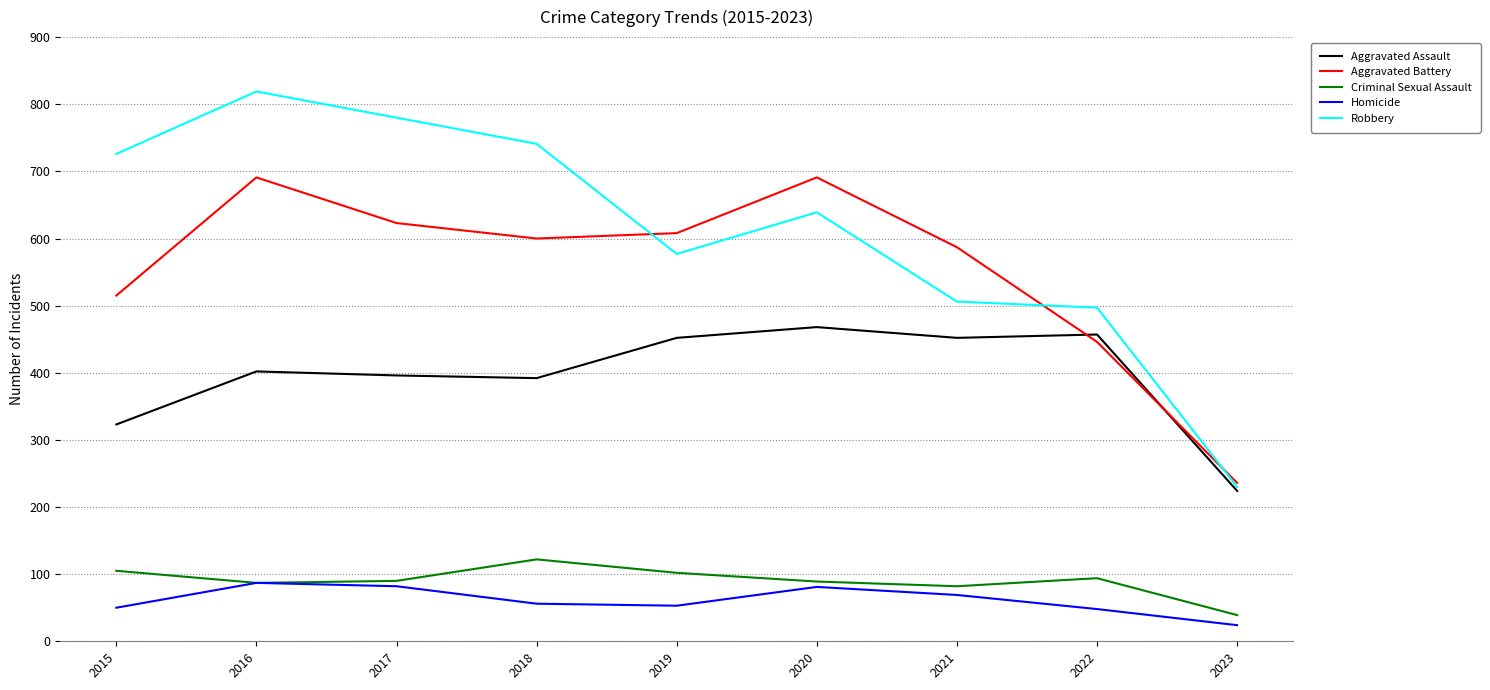

What is the difference between the second highest and minimum values in the Aggravated Battery series?

455